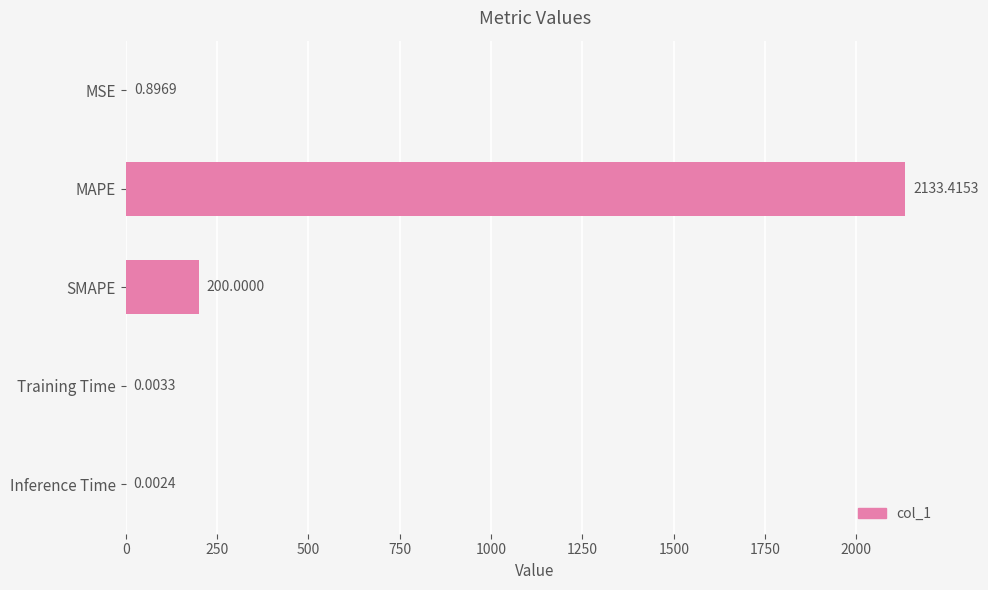

How many data points does each series have?

5